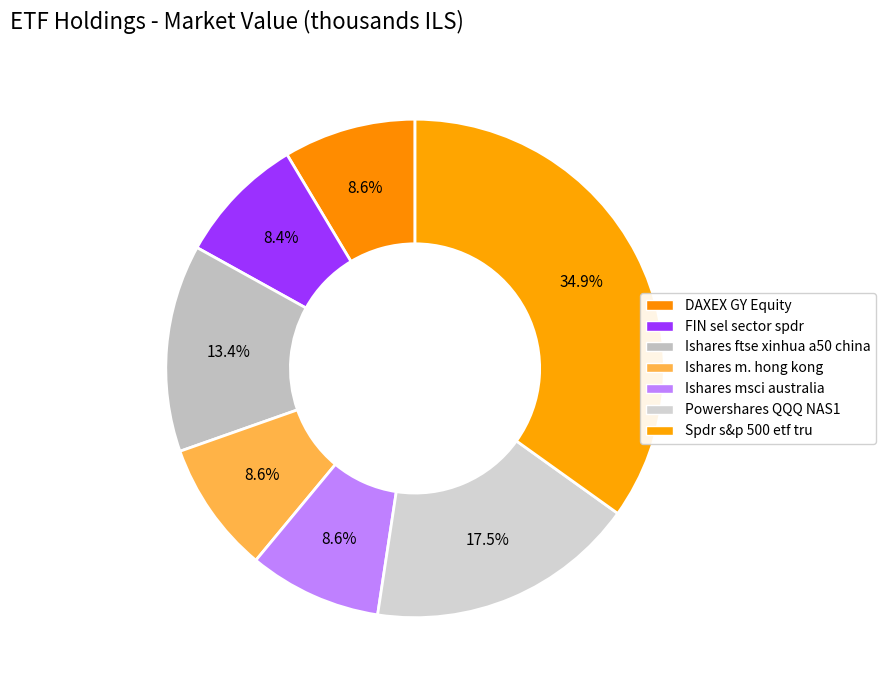

What percentage is the Ishares msci australia slice, to the nearest percent?

9%